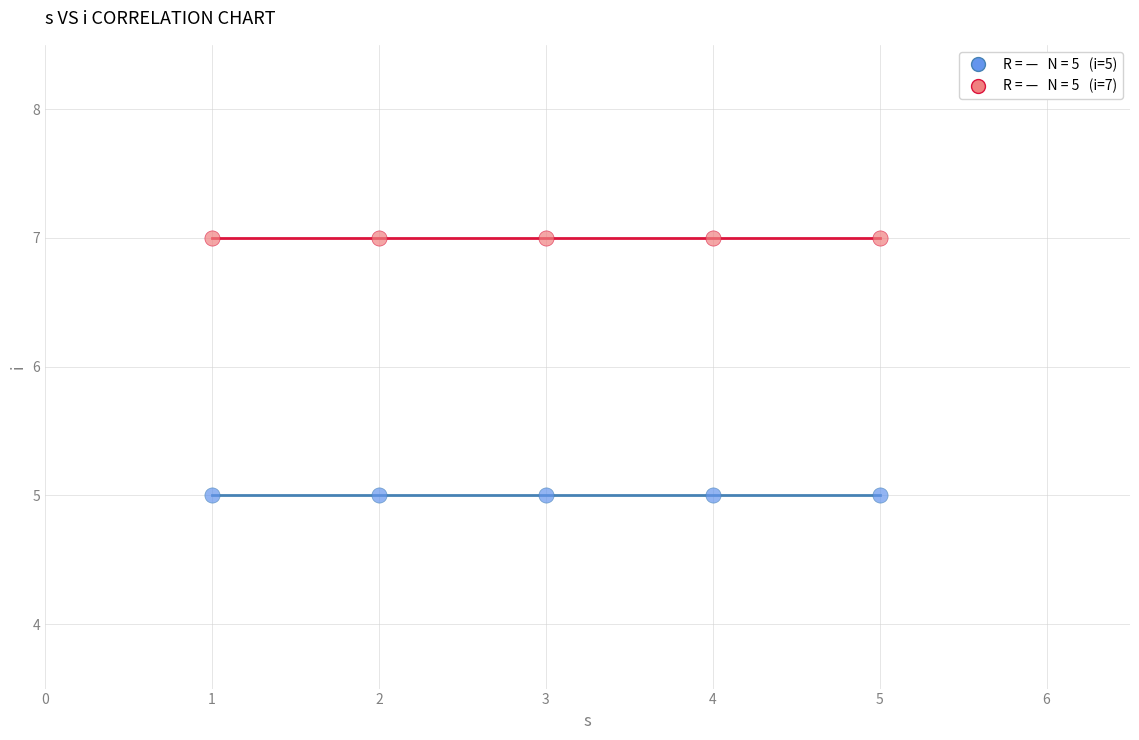

Across all data points, what is the average Y value?

6